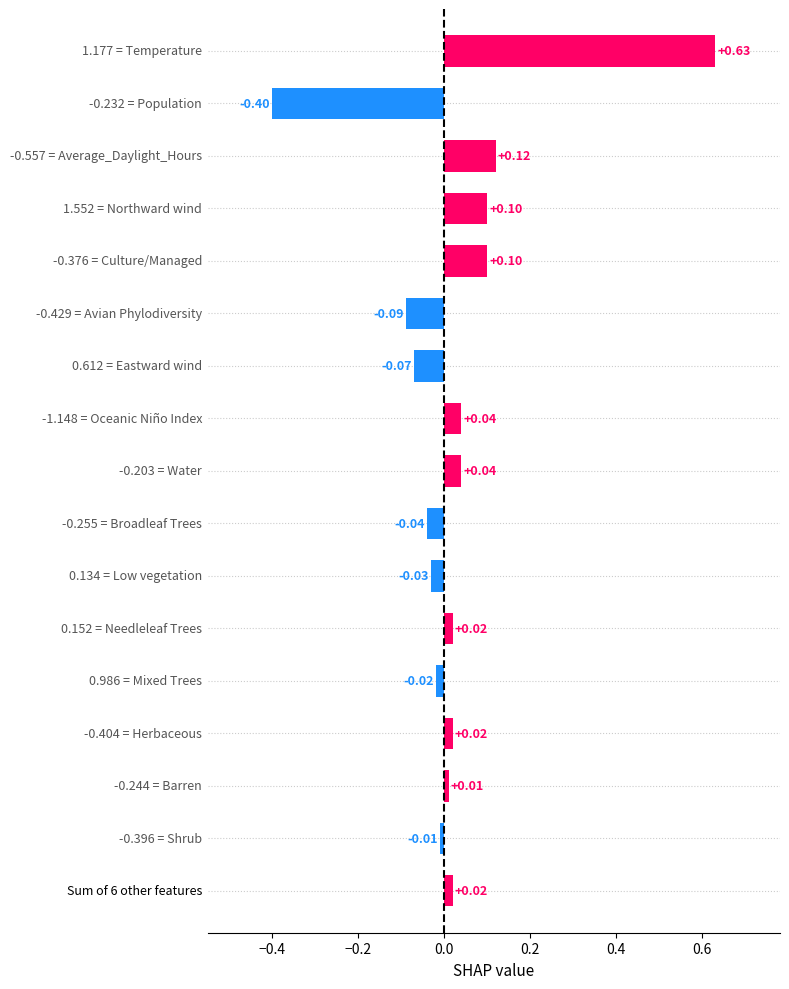

What is the difference between the maximum and second lowest values?

0.7